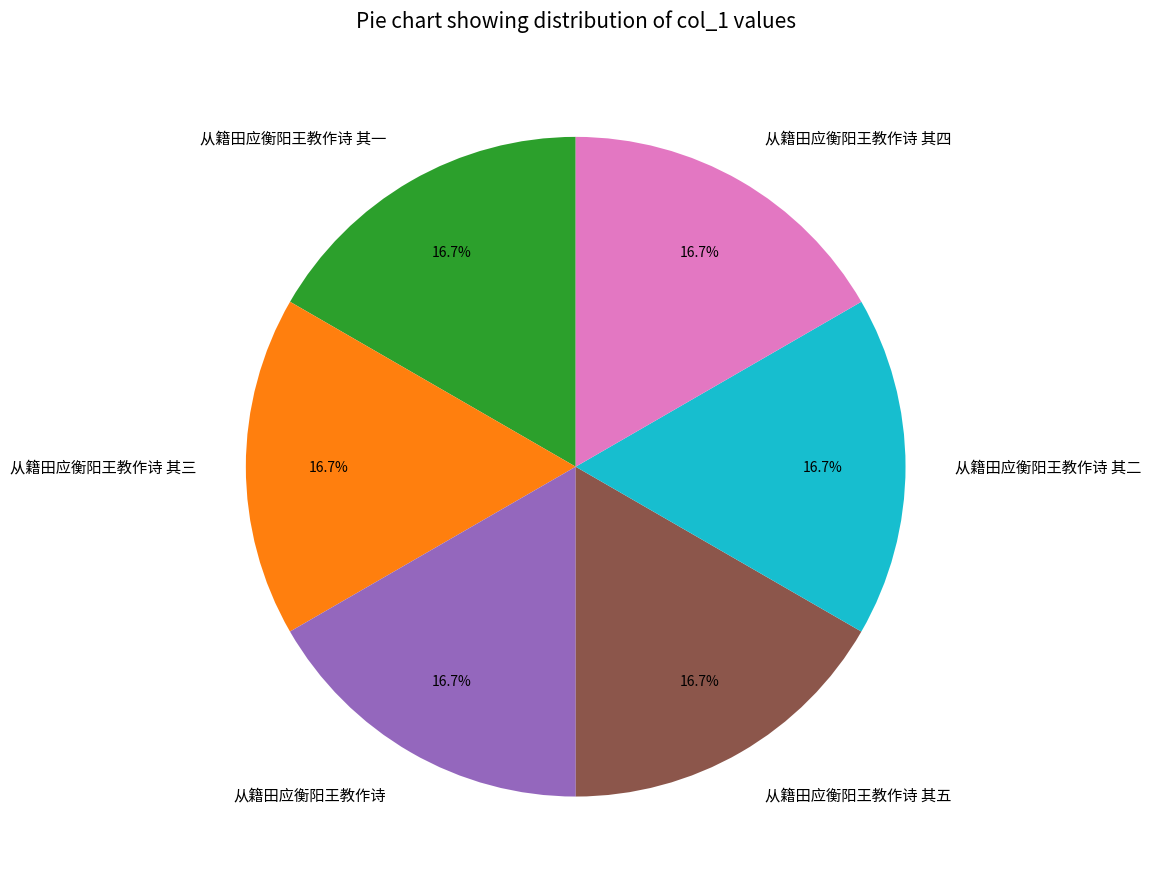

Is there a majority slice in this chart?

No